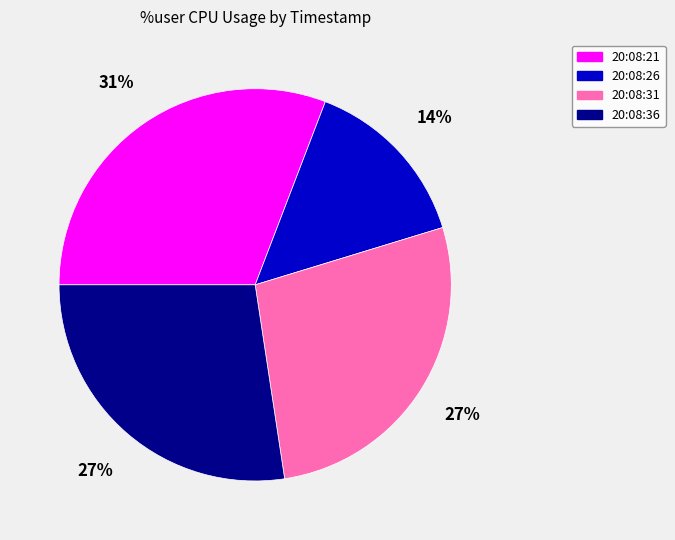

To the nearest percent, what is the average slice percentage?

25%